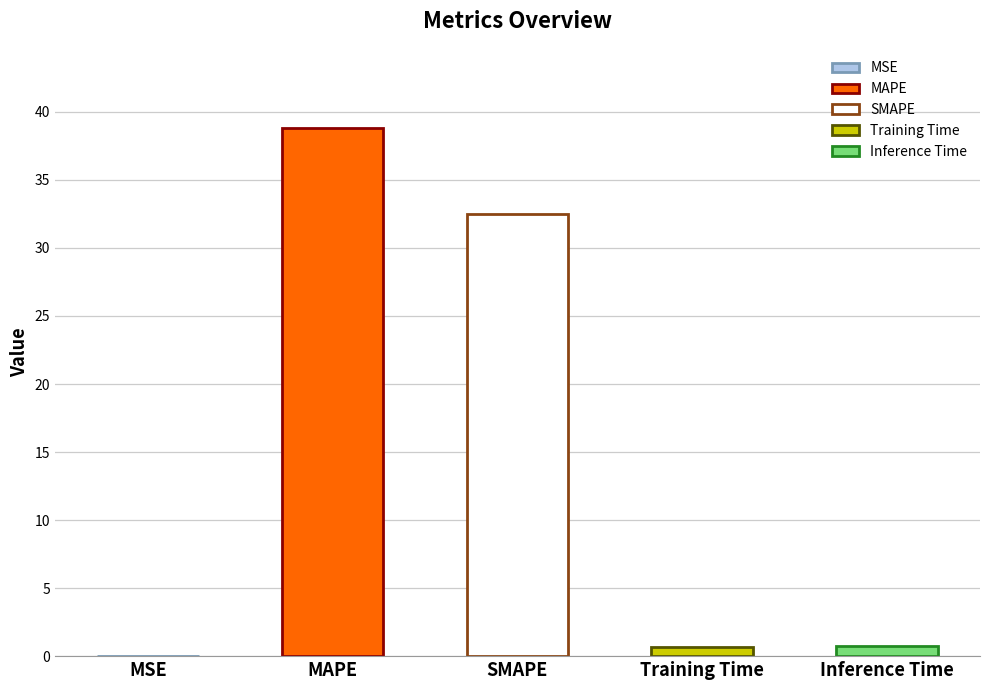

List the labels in order of value, largest first.

MAPE, SMAPE, Inference Time, Training Time, MSE